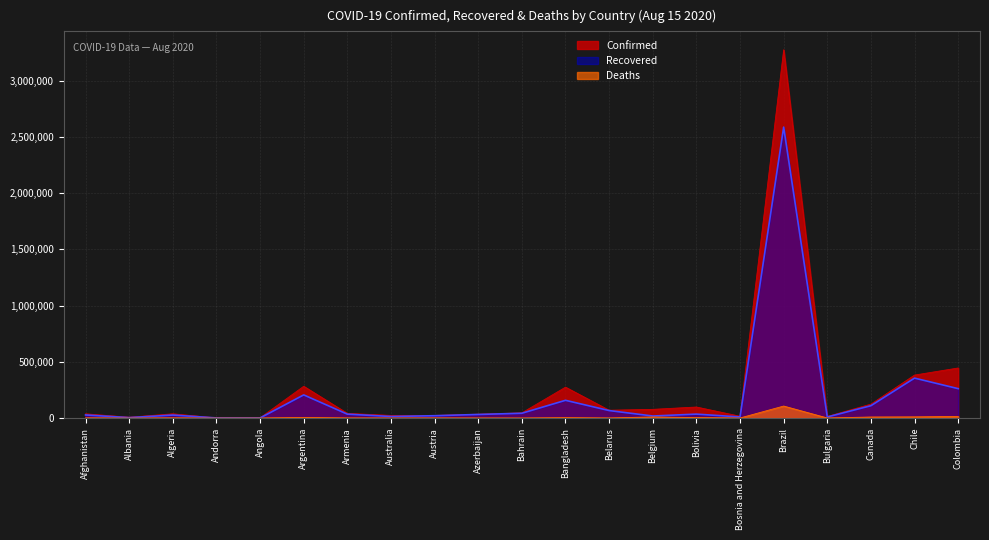

Reading left to right, list all the values displayed in this chart.

Confirmed: 37550	7117	37664	989	1852	282437	41495	23035	23179	34107	46052	274525	69308	77113	97950	15801	3275520	14243	123605	382111	445111
Recovered: 27166	3695	26308	863	584	205697	34484	13632	20627	31697	42469	157635	66452	17941	34723	9619	2587612	9114	109657	355037	261293
Deaths: 1369	219	1351	53	86	5565	817	379	728	506	169	3625	603	9924	3939	471	106523	492	9068	10340	14492